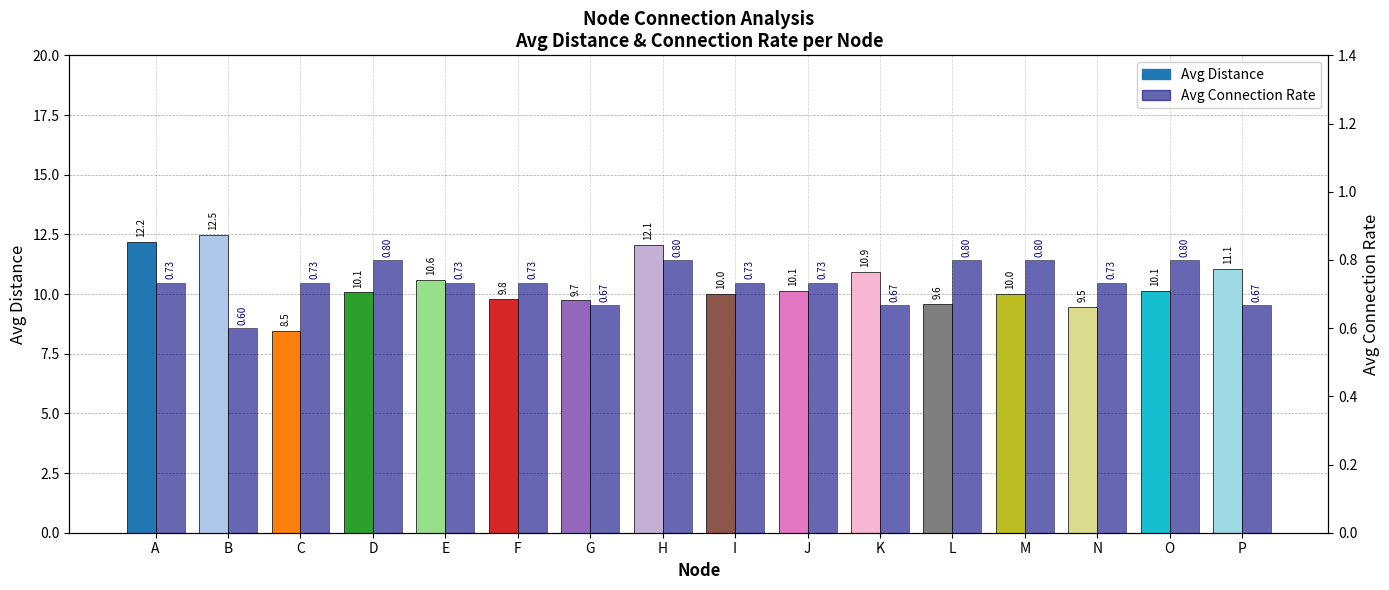

Reading right to left, list all the values displayed in this chart.

Avg Distance: P=11.1	O=10.1	N=9.5	M=10.0	L=9.6	K=10.9	J=10.1	I=10.0	H=12.1	G=9.7	F=9.8	E=10.6	D=10.1	C=8.5	B=12.5	A=12.2
Avg Connection: P=0.7	O=0.8	N=0.7	M=0.8	L=0.8	K=0.7	J=0.7	I=0.7	H=0.8	G=0.7	F=0.7	E=0.7	D=0.8	C=0.7	B=0.6	A=0.7